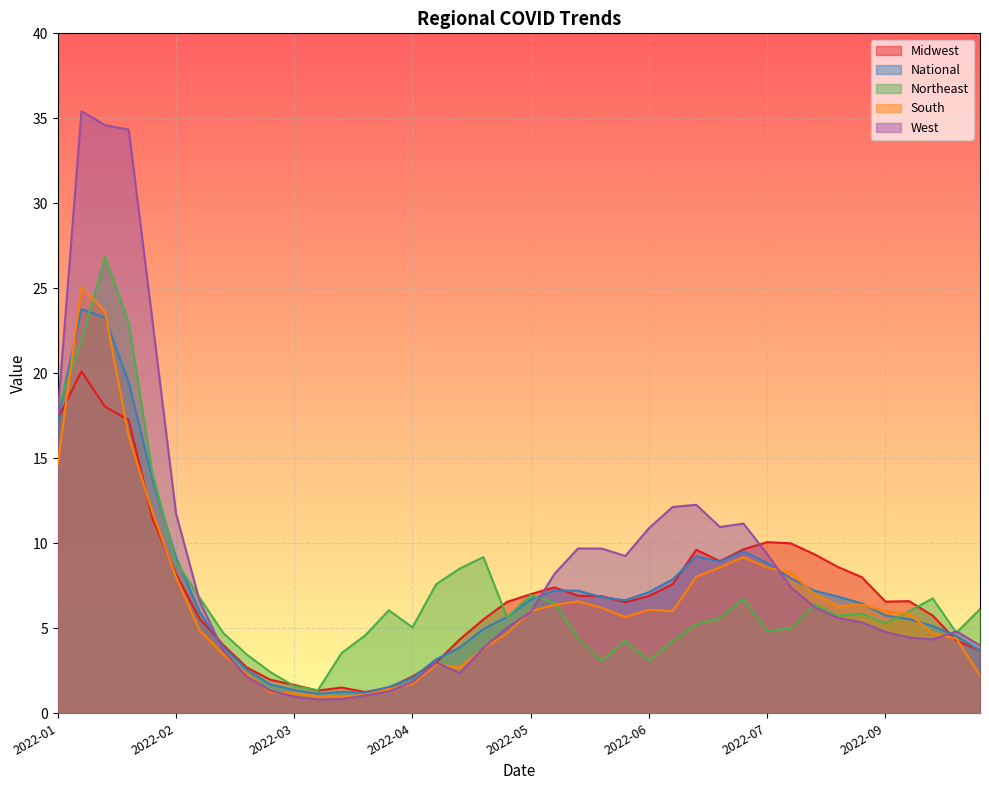

What is the total value across all series at 2022-05?

32.6